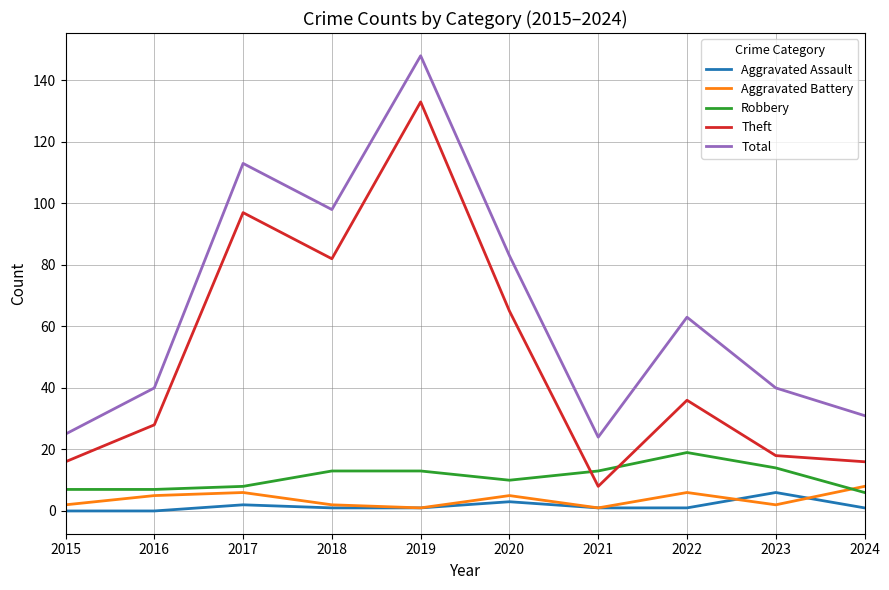

At which label is Total closest to 86?

2020